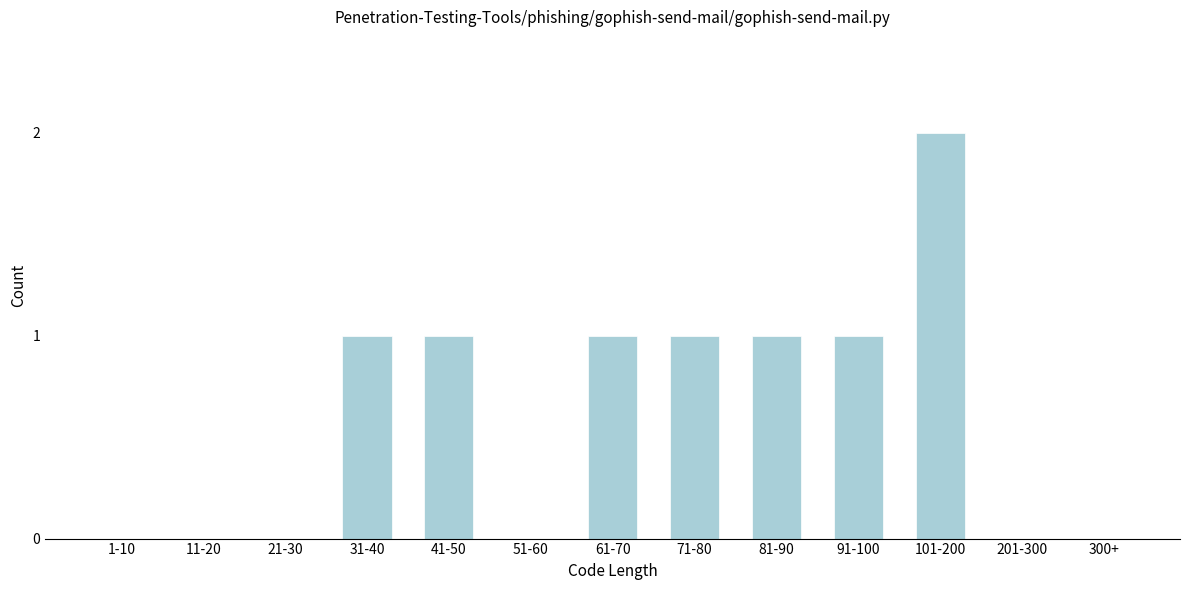

Reading left to right, what are all the values shown in this chart?

1-10=0	11-20=0	21-30=0	31-40=1	41-50=1	51-60=0	61-70=1	71-80=1	81-90=1	91-100=1	101-200=2	201-300=0	300+=0